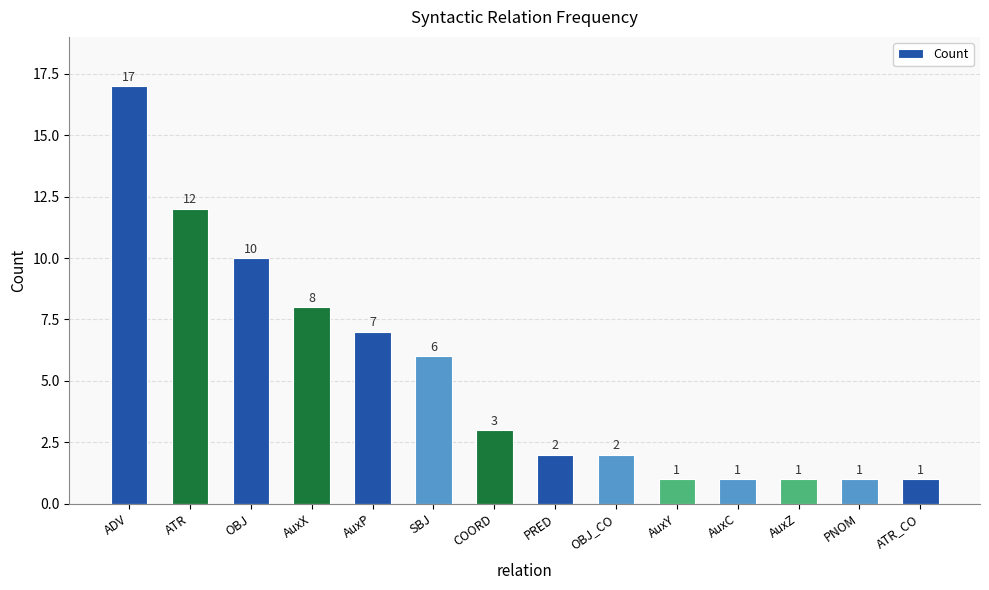

What value does the data have at COORD?

3